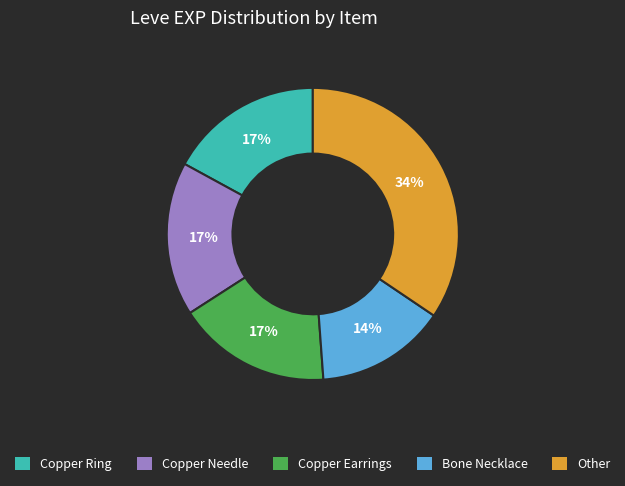

Is there any slice that represents more than half of the pie?

No